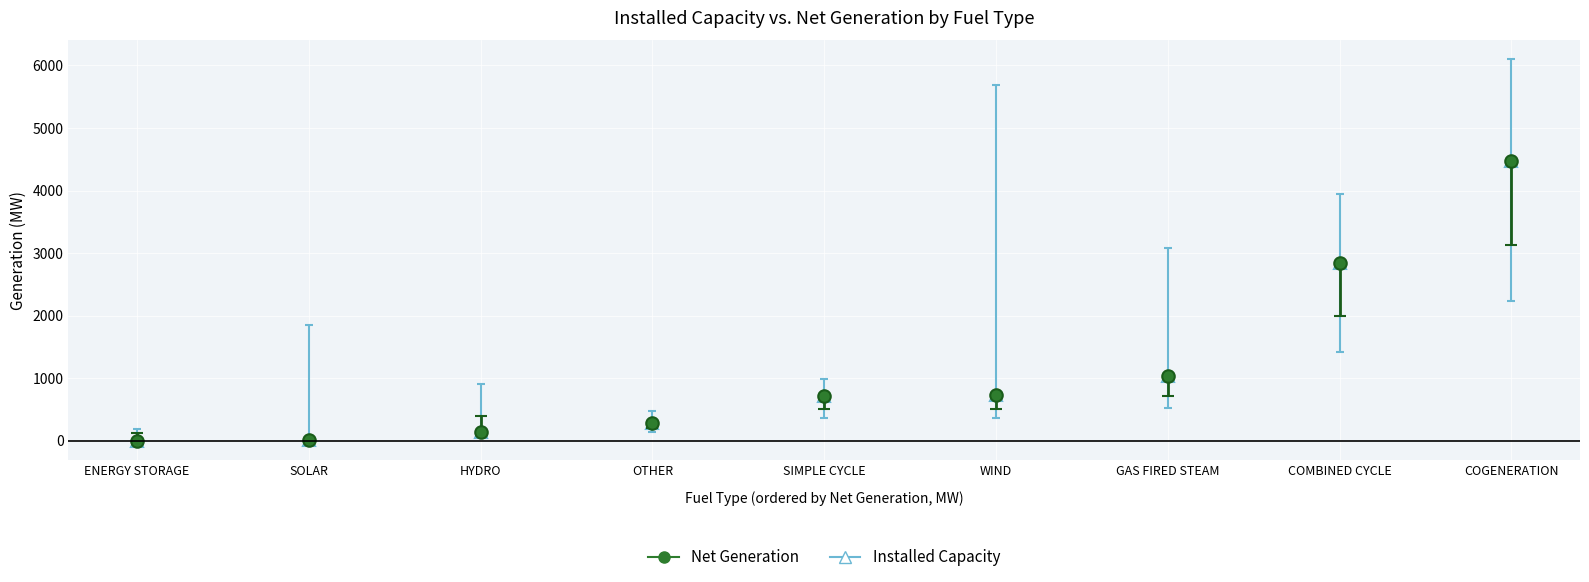

Does the chart have visible grid lines?

Yes